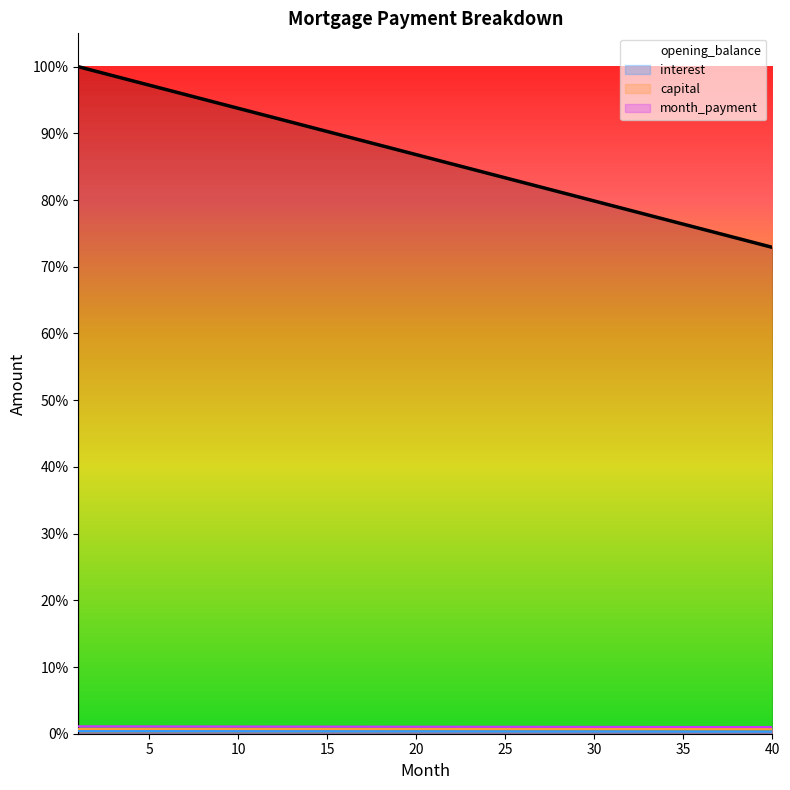

True or false: month_payment and opening_balance cross at least once.

False